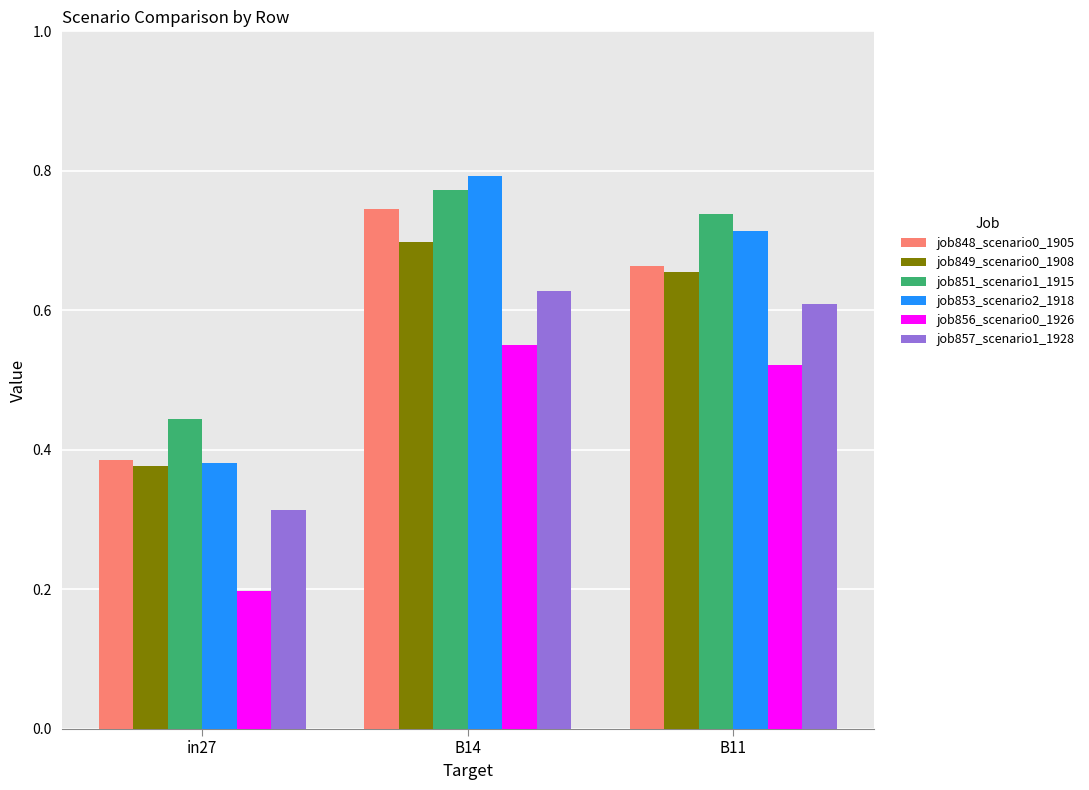

At how many categories does at least one series exceed 0?

3